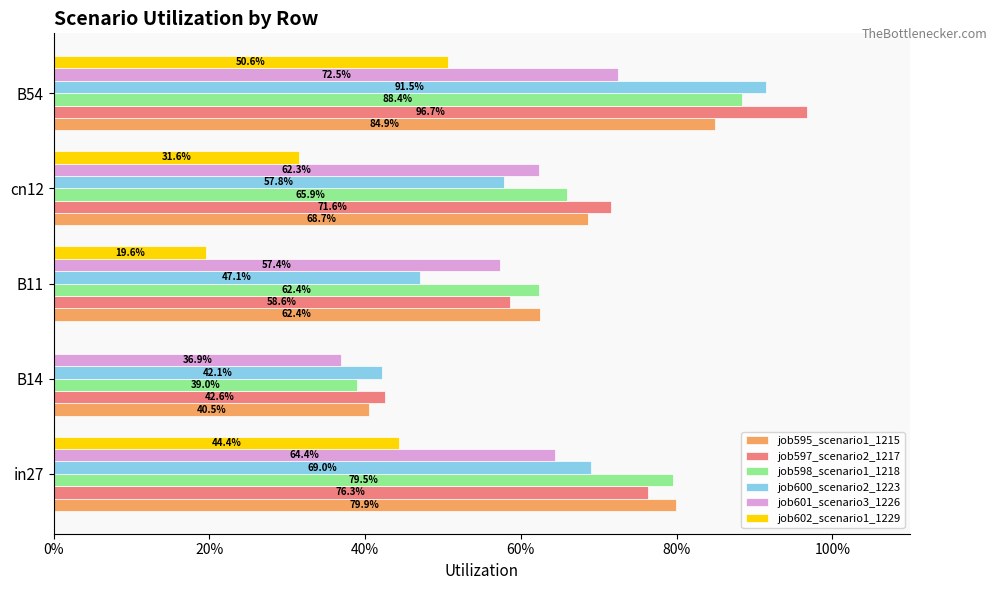

What is the difference between the second highest and minimum values in the job598_scenario1_1218 series?

0.4